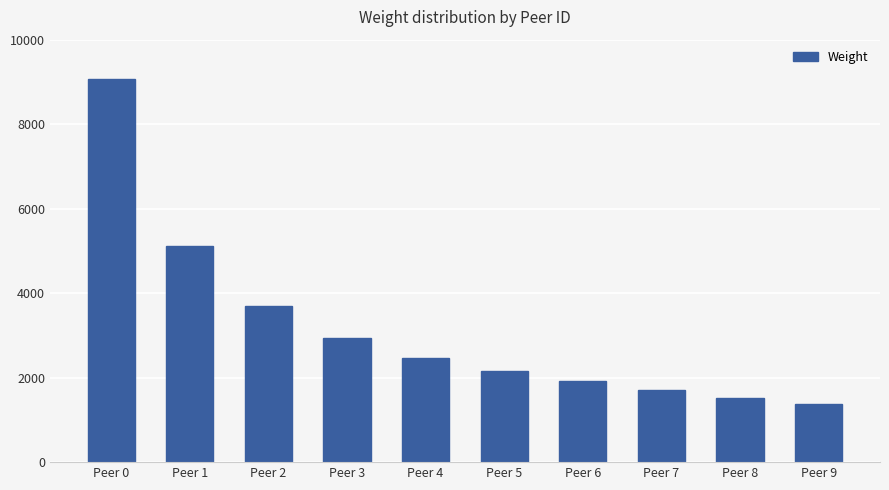

At which category does the chart reach its minimum across all series?

Peer 9